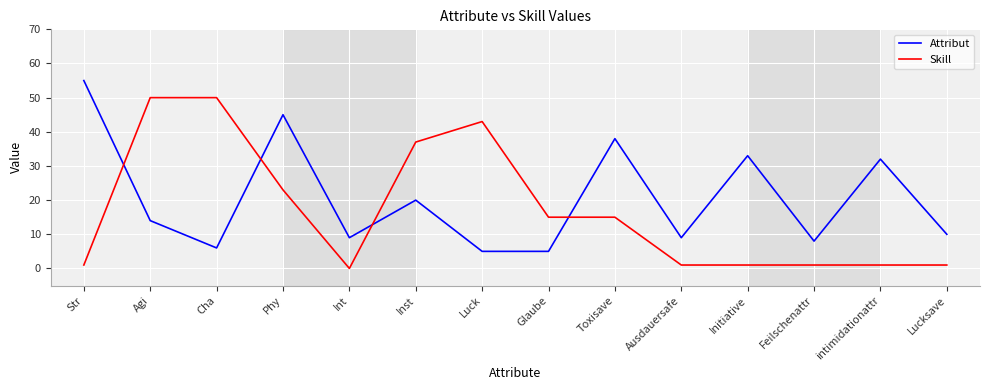

What is the total value across all series at Phy?

68